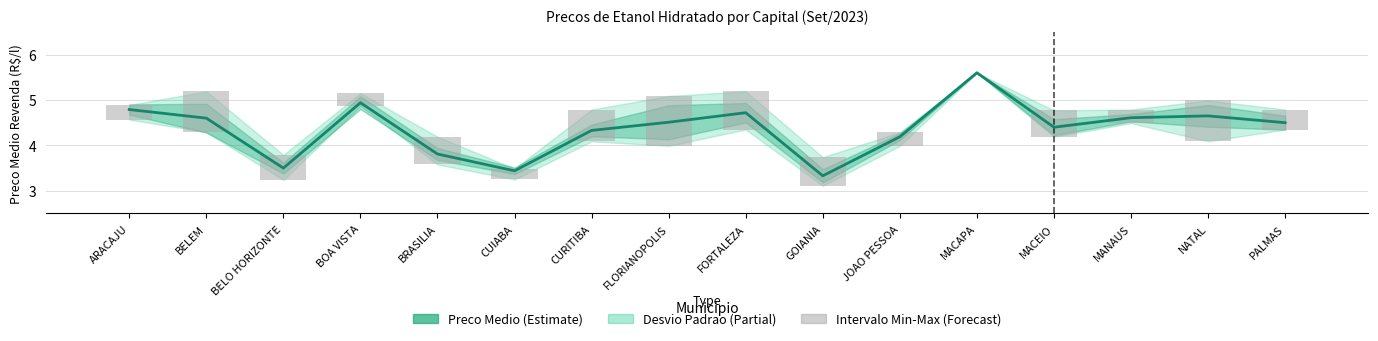

What is the total value across all series at ARACAJU?

5.1